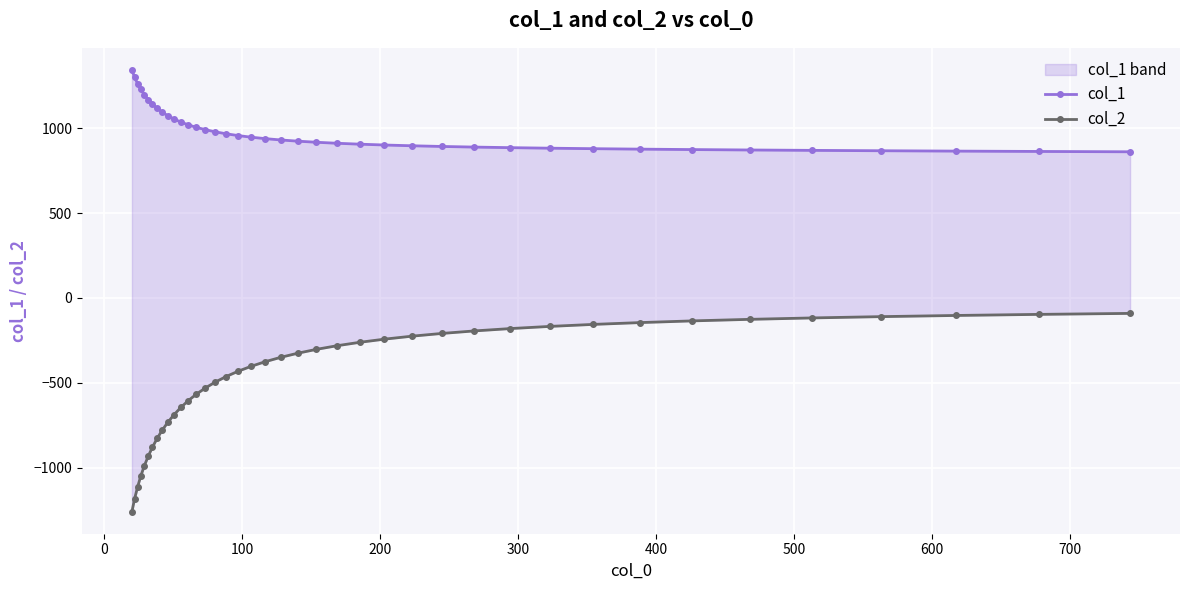

What is the difference between the second highest and second lowest values in the col_1 series?

437.7